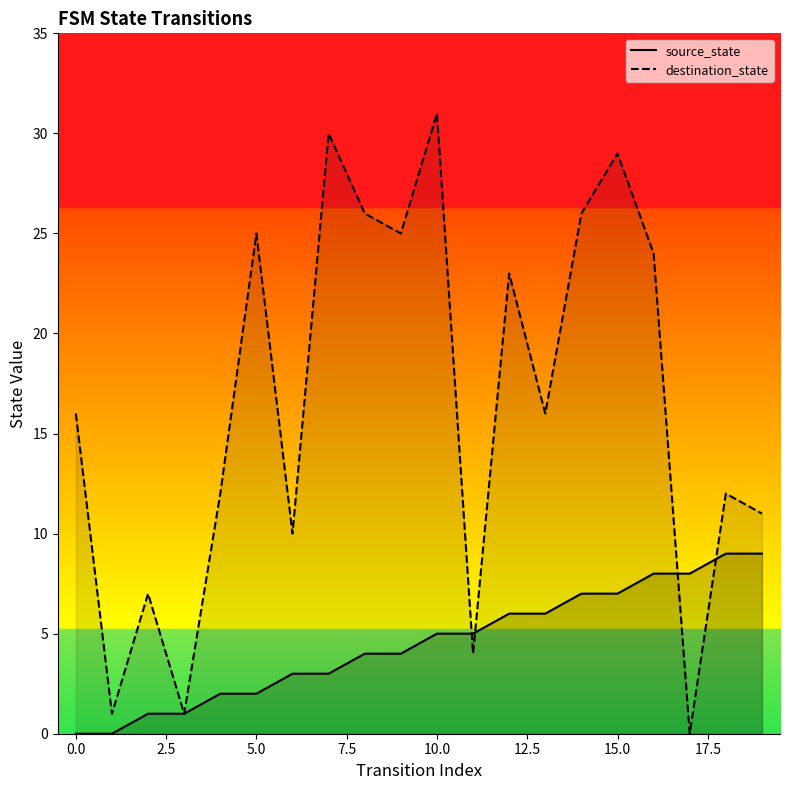

What is the average value of the source_state series?

4